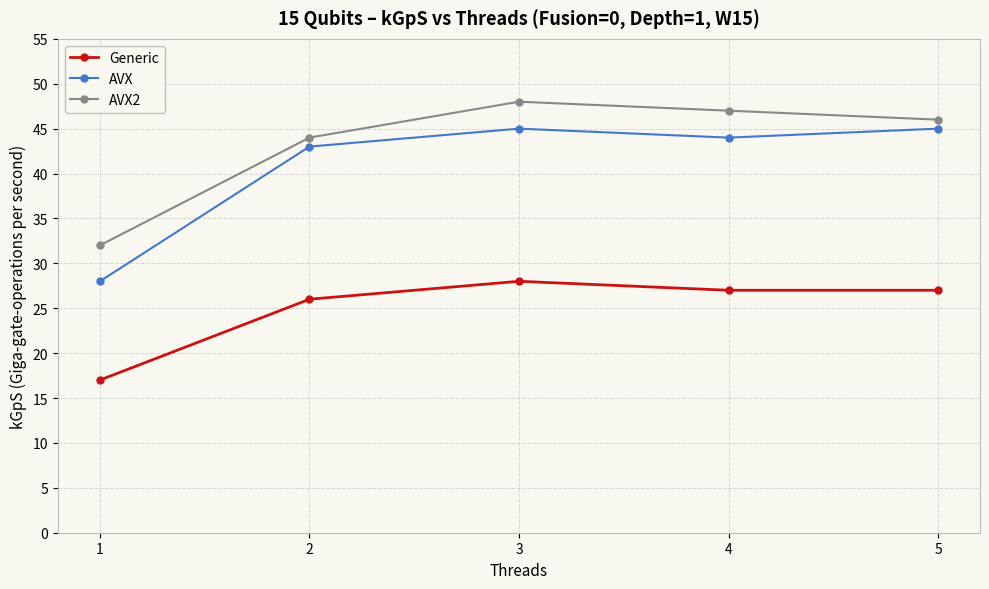

List the series in order of their peak value, highest first.

AVX2, AVX, Generic